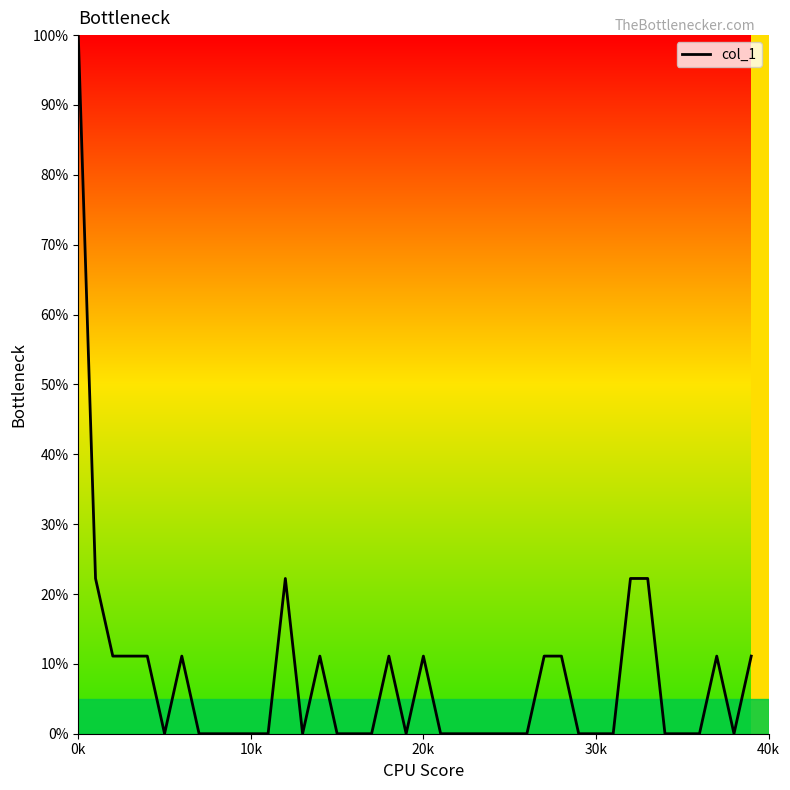

What is the difference between the maximum and minimum values?

100.0